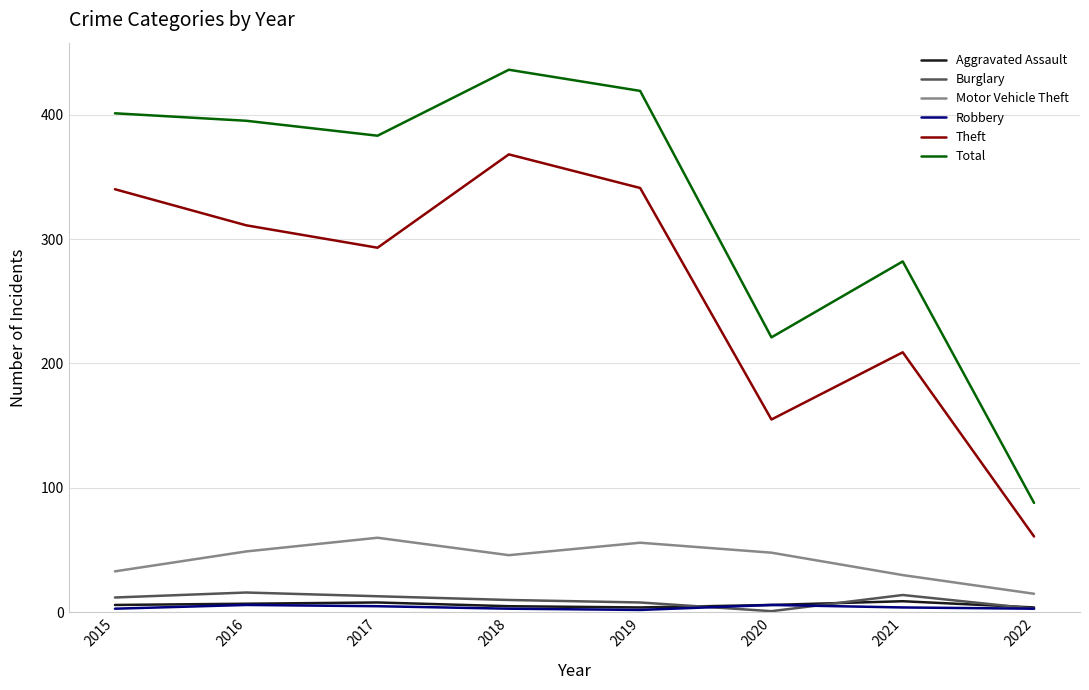

True or false: Robbery and Total cross at least once.

False